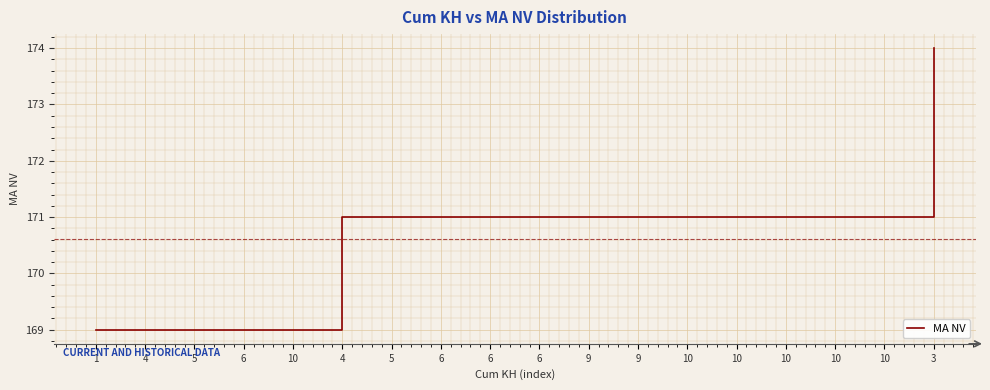

Is this an area chart (filled region under the line)?

No